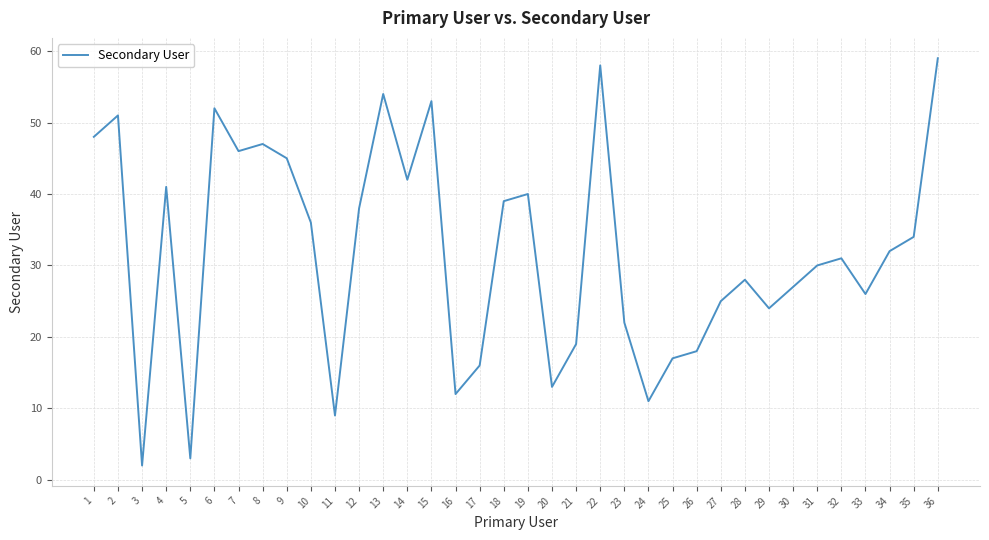

What is the difference between the second highest and minimum values?

56